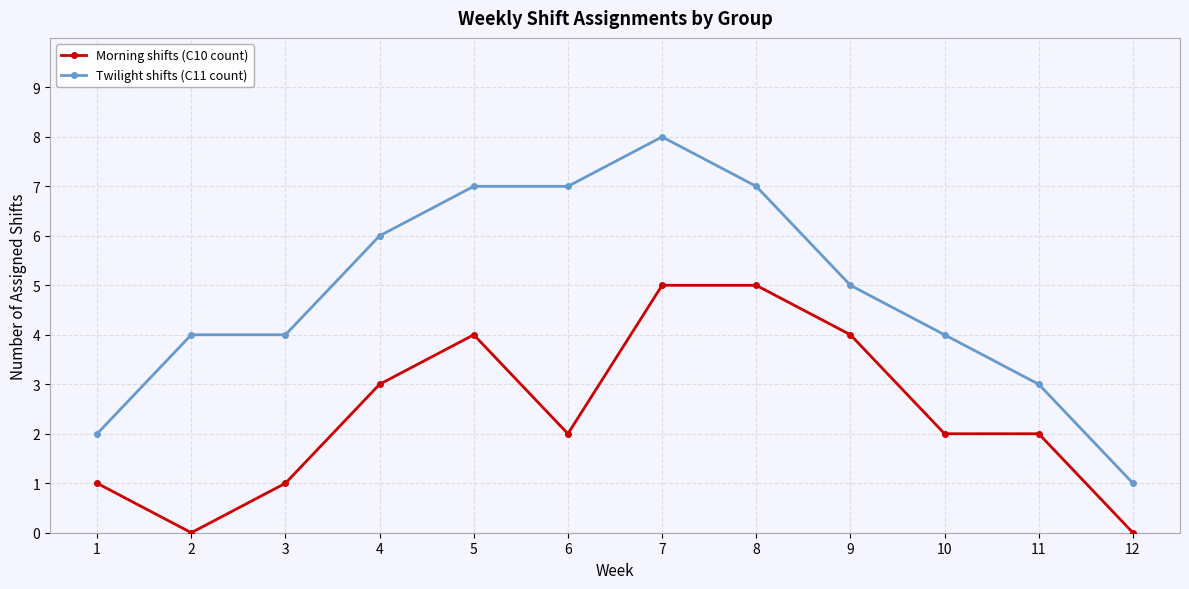

Is the value of Morning shifts (C10 count) at 2 greater than the value of Twilight shifts (C11 count) at 2?

No